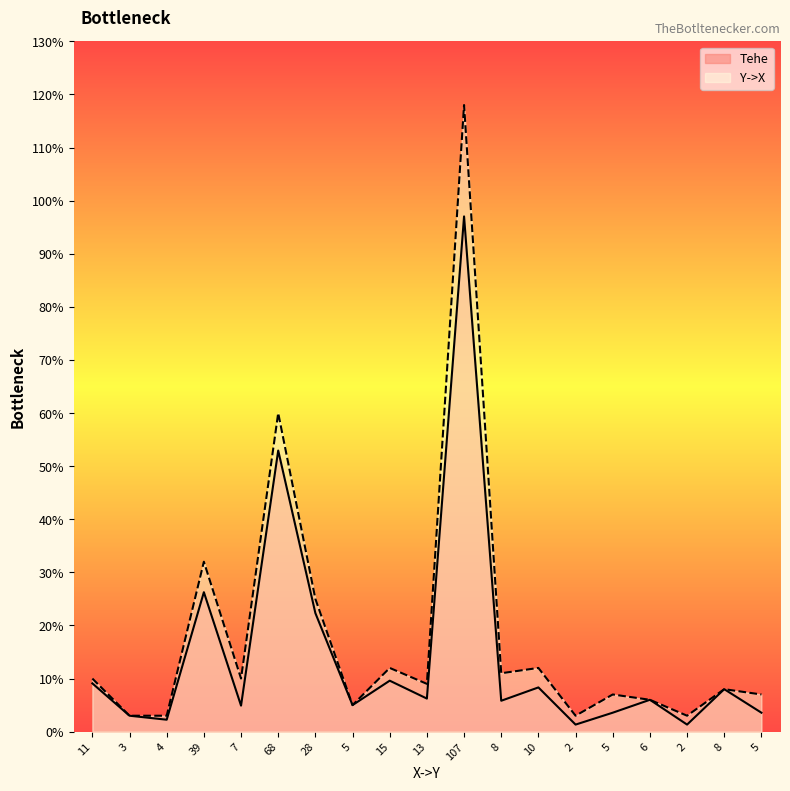

What is the total value across all series at 11?

19.1